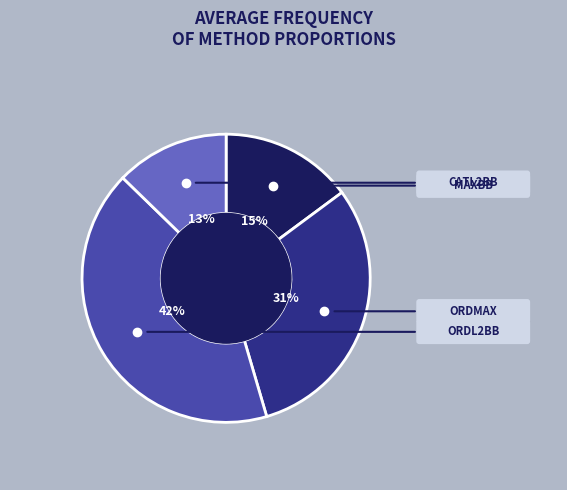

To the nearest percent, what is the average slice percentage?

25%